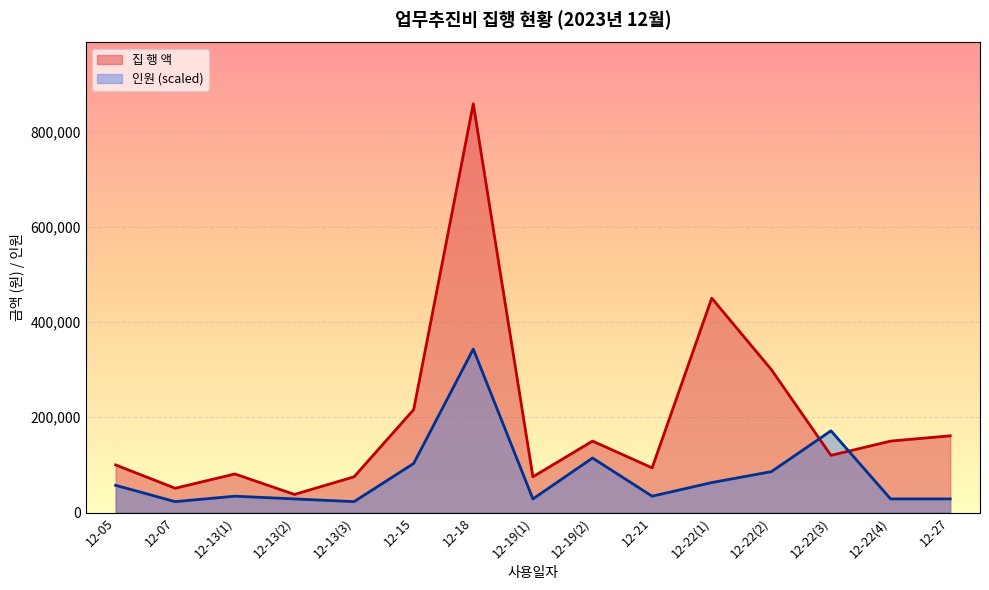

What is the difference between the maximum and minimum values in the 집 행 액 series?

820000